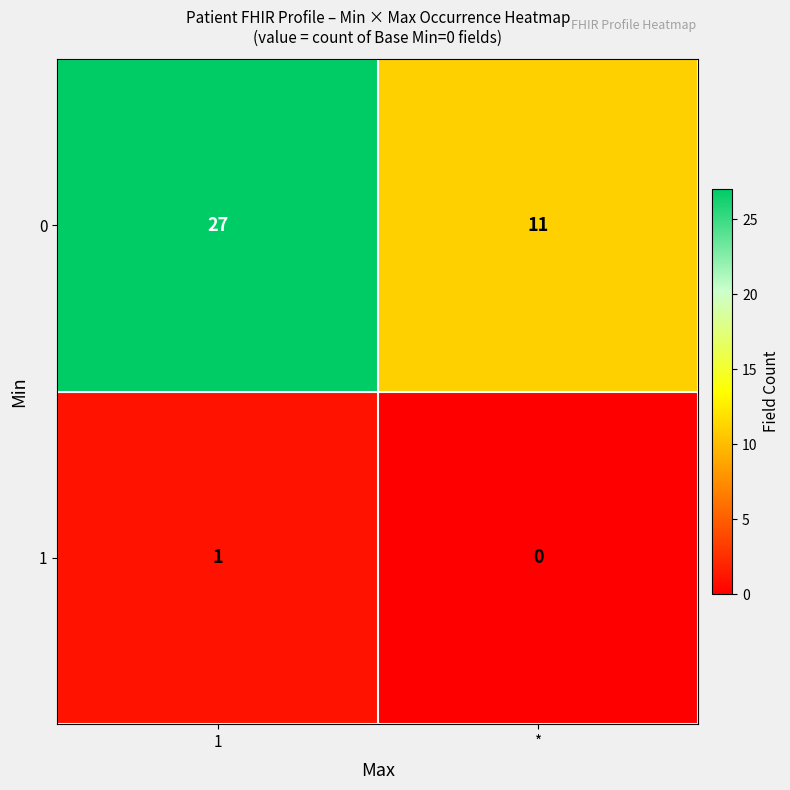

How many distinct data groups are displayed?

2